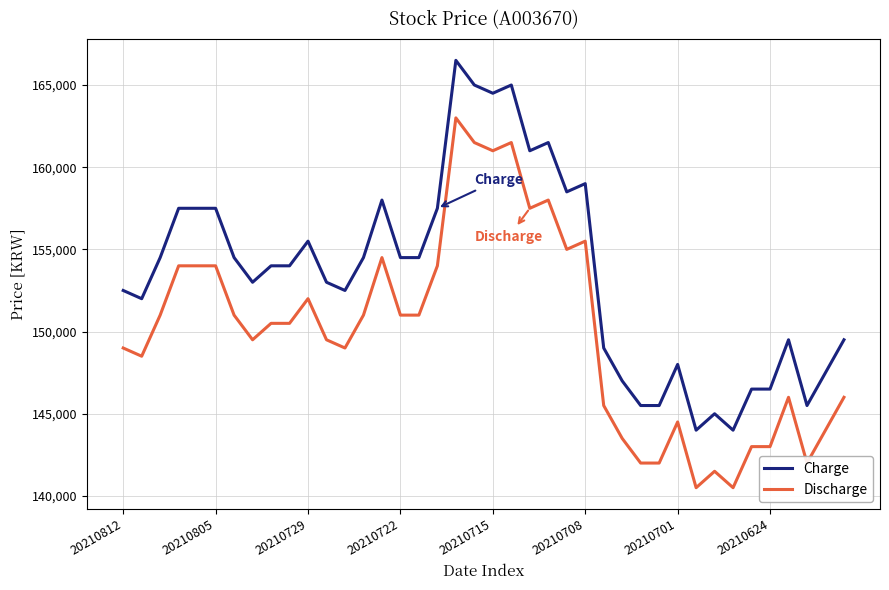

What are all the series names shown in the legend?

Charge, Discharge